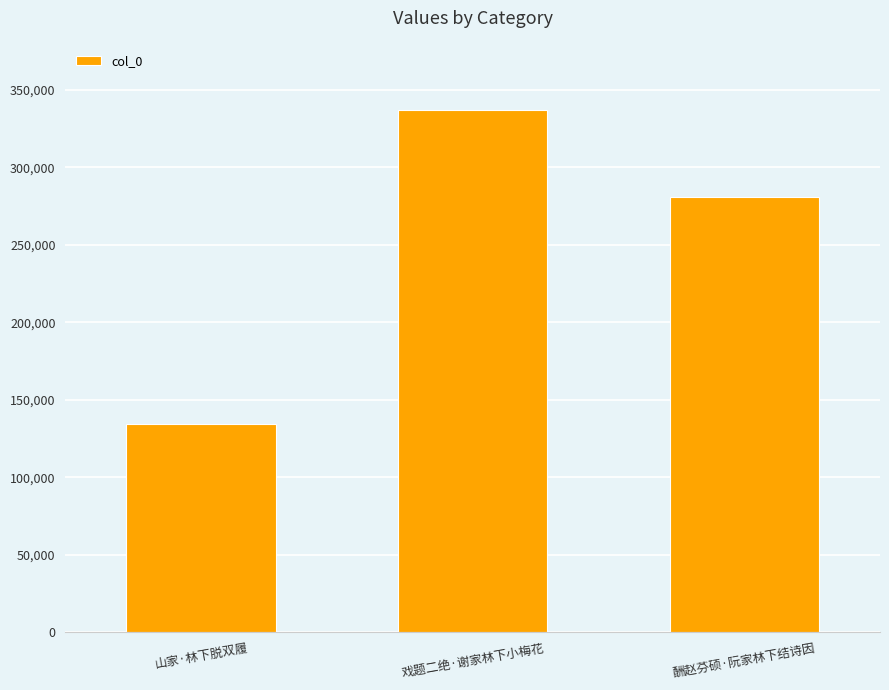

Are the bars grouped side by side (vs. stacked)?

No